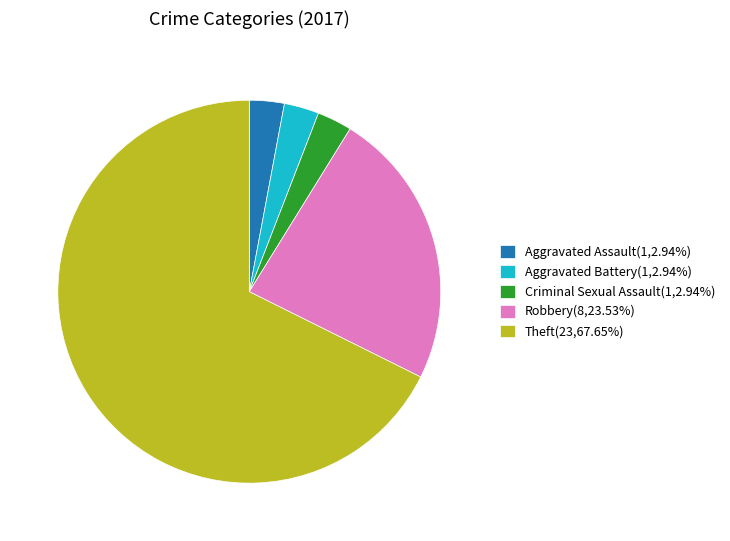

What is the ratio of the value at Robbery(8,23.53%) to the value at Aggravated Battery(1,2.94%)?

8.0